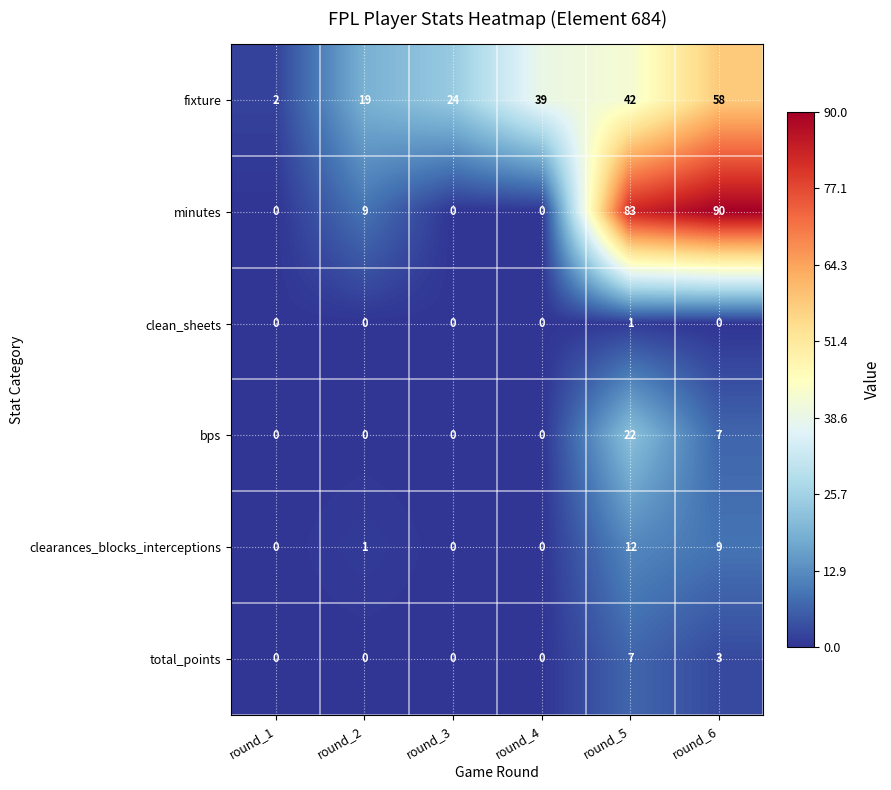

The clearances_blocks_interceptions series shows 1 at round_2. True or false?

True